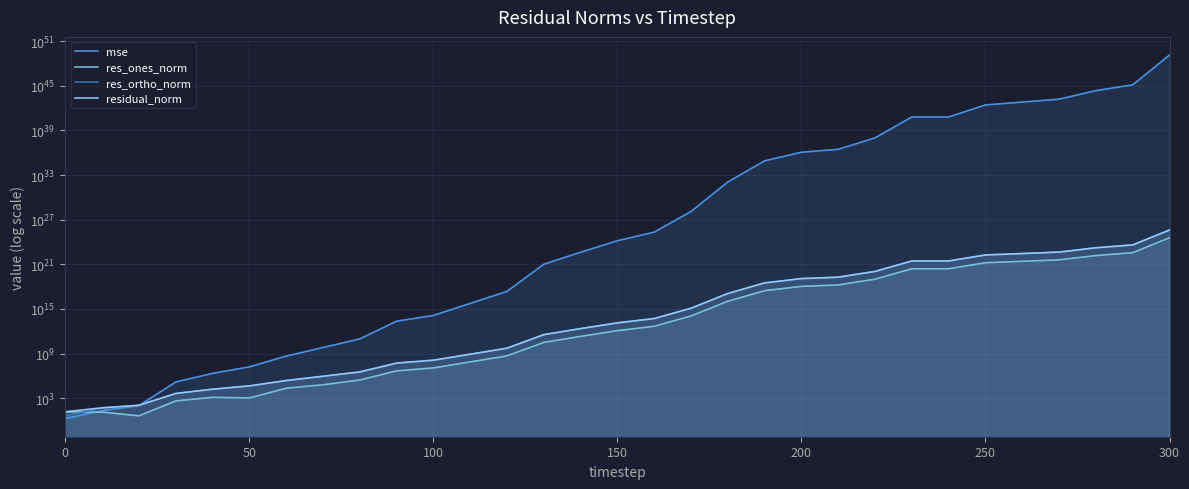

What is the value of the residual_norm point at the 24th from the left?

2825485324981948645376.0